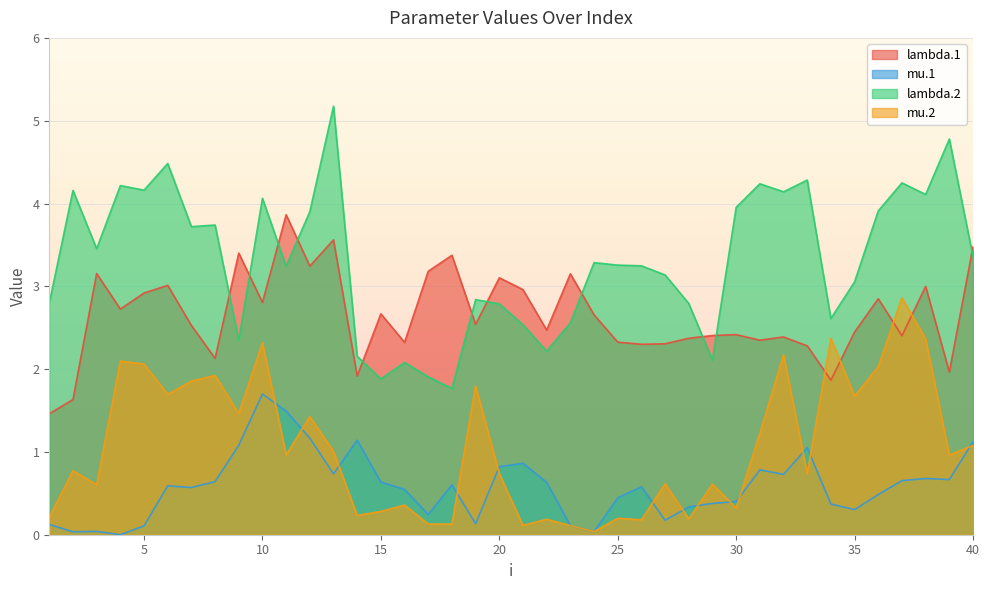

The value of mu.1 at 39 is 0.4. True or false?

False